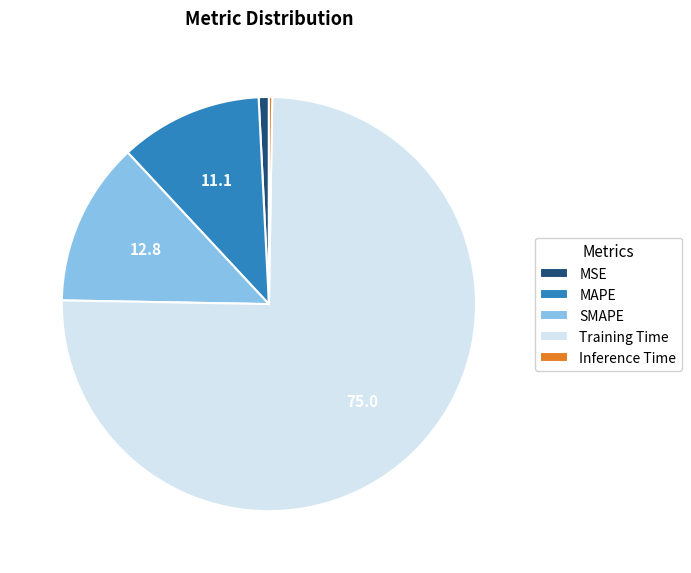

The SMAPE slice represents 7% of the pie. True or false?

False